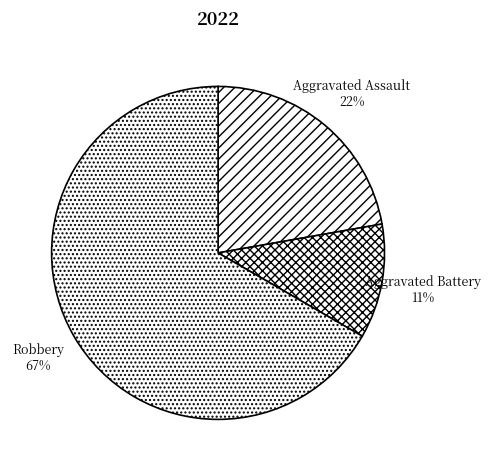

To the nearest percent, what is the difference between the largest and smallest slice percentages?

56%